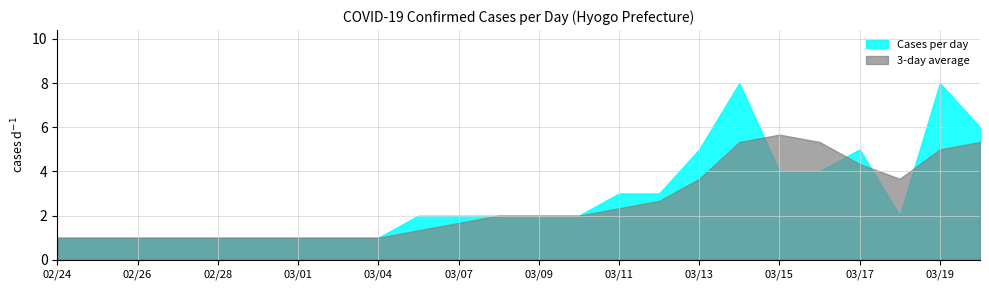

True or false: Cumulative trend and Cases per day cross at least once.

False